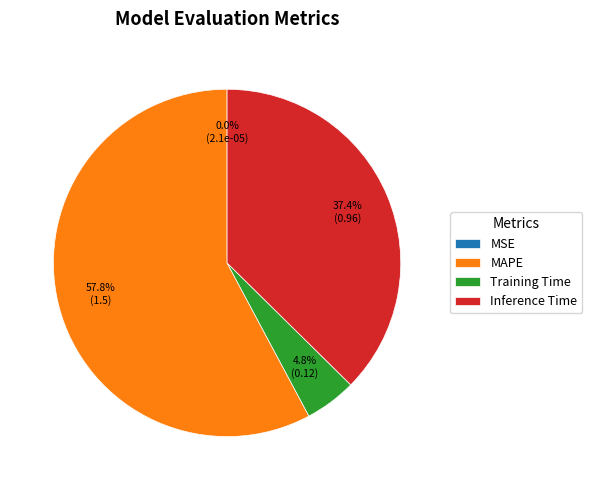

What is the largest slice in the pie chart?

MAPE